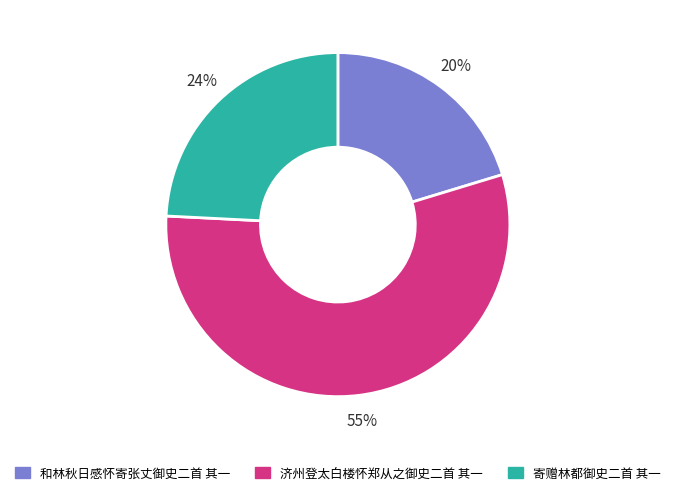

Is it true that 和林秋日感怀寄张丈御史二首 其一 is 13% of the pie?

False